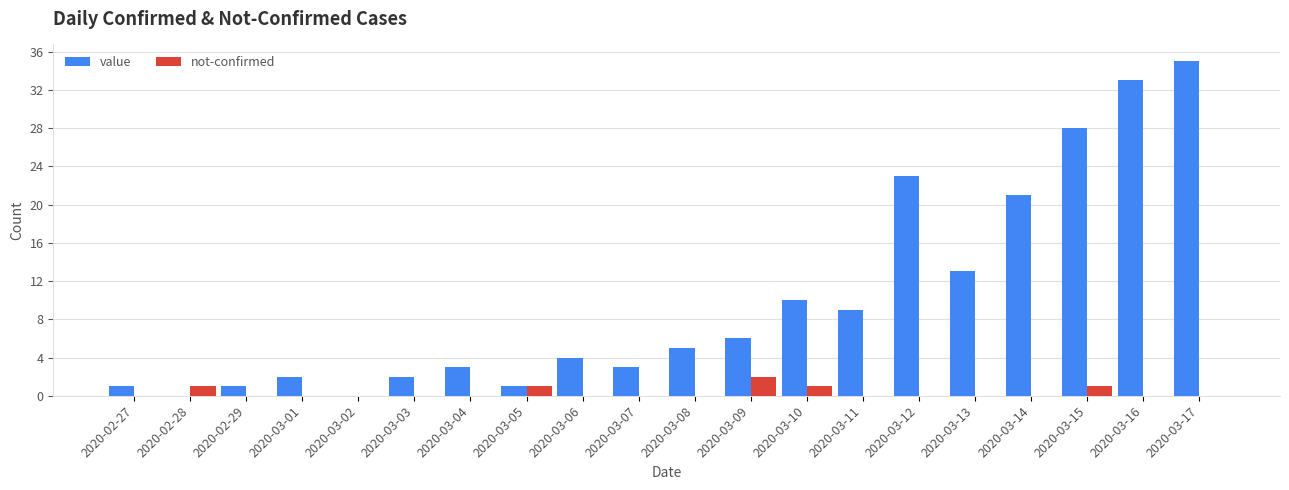

At which category is the sum across all series the highest?

2020-03-17